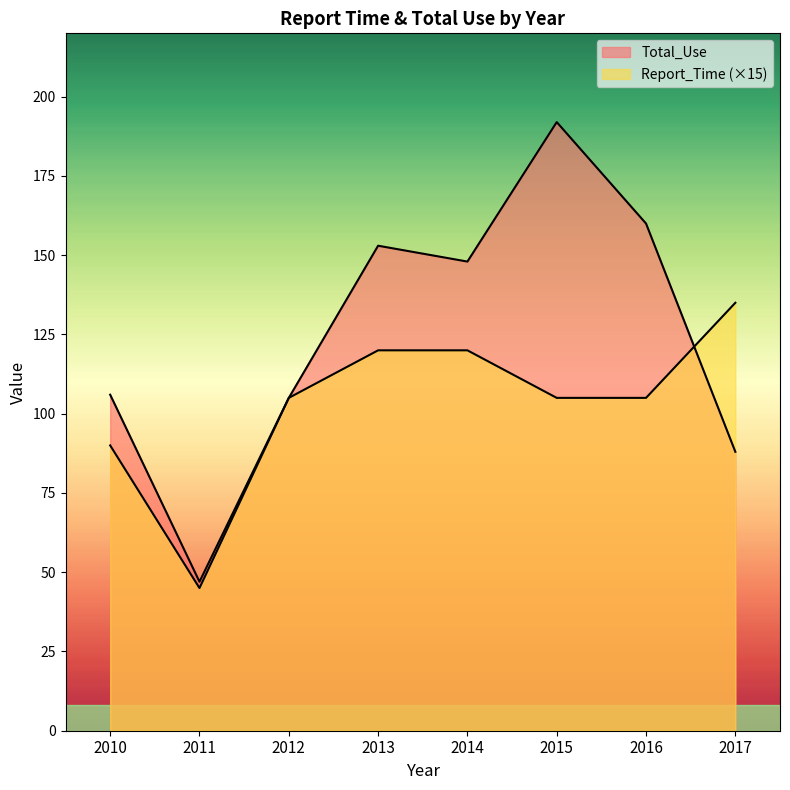

What is the total value across all series at 2016?

265